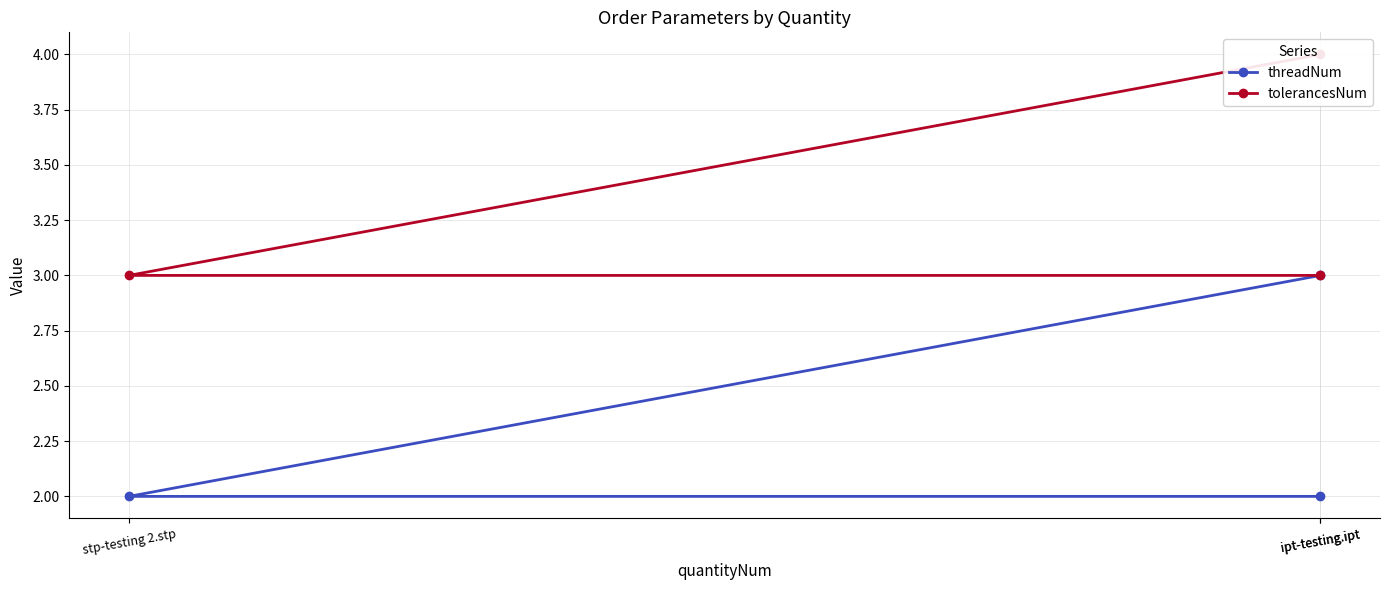

List the series in order of their overall mean, lowest first.

threadNum, tolerancesNum